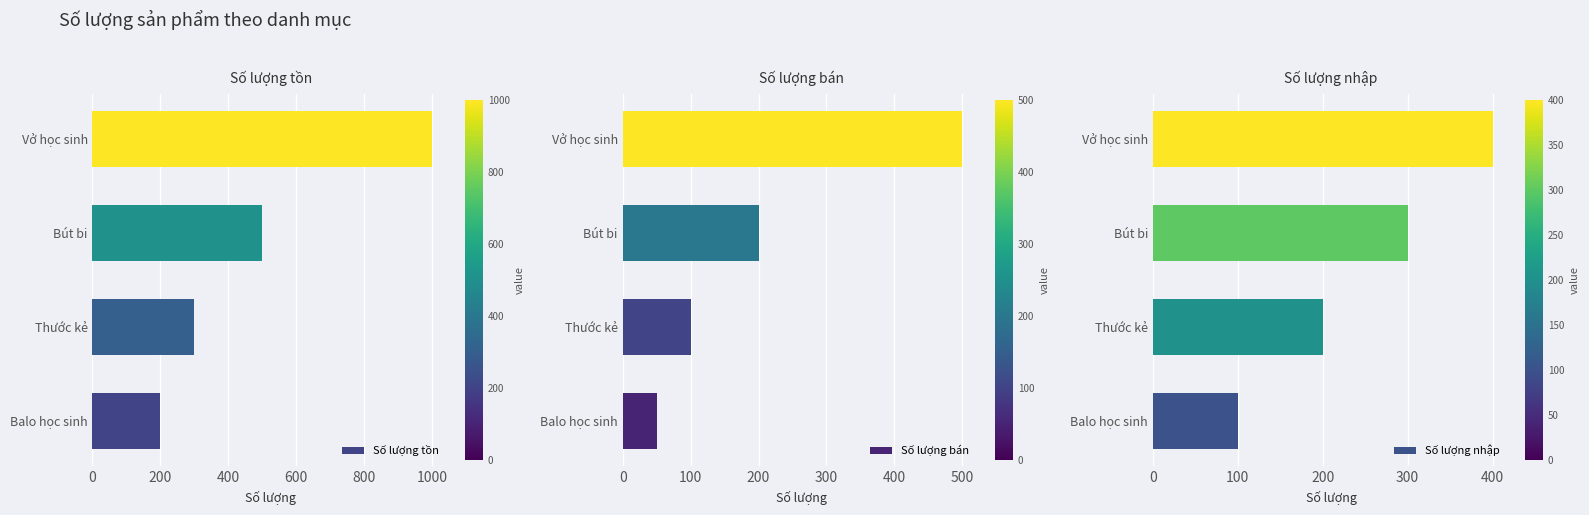

What is the approximate value of Số lượng tồn at Vở học sinh?

1000